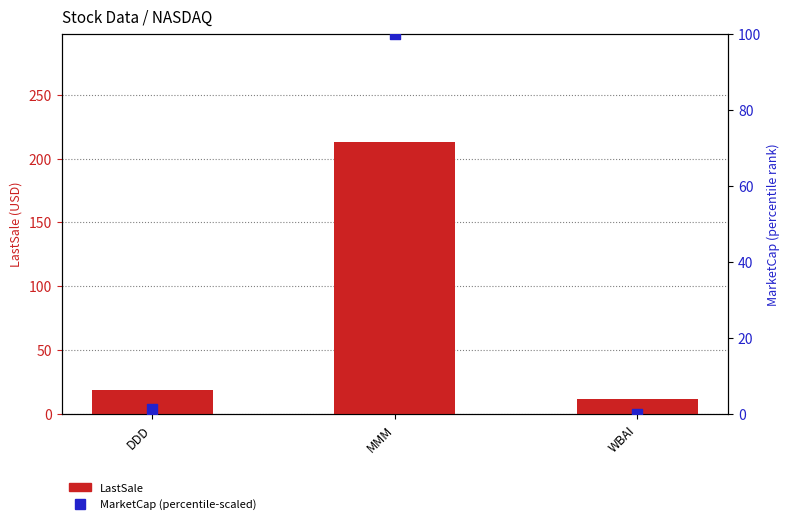

Is the value of MarketCap (percentile-scaled) at DDD greater than the value of LastSale at DDD?

No